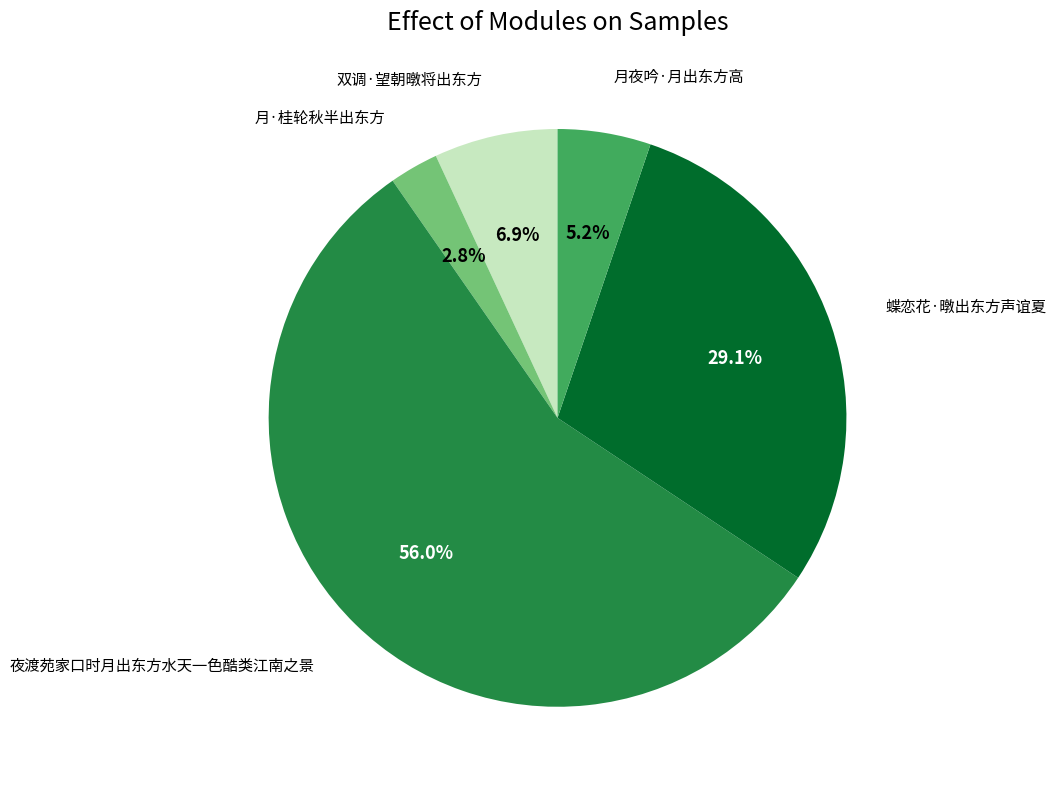

Does any single category account for the majority?

Yes